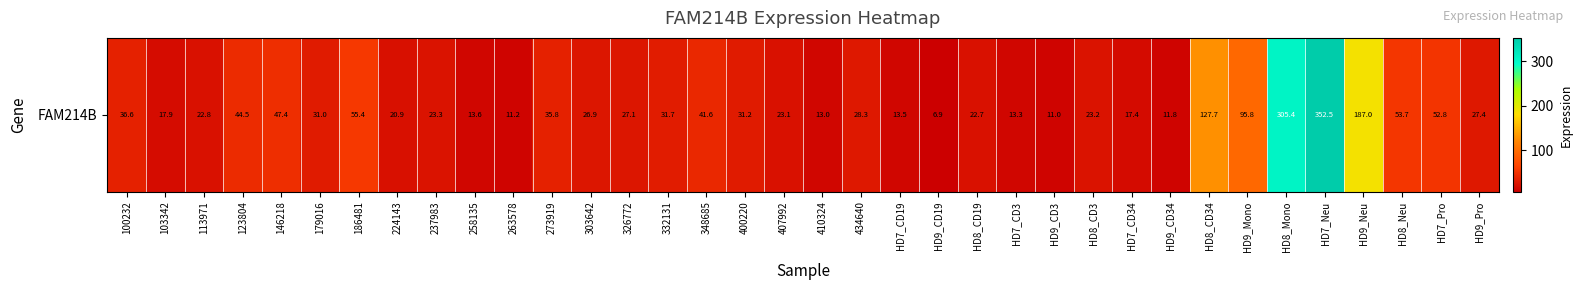

Reading right to left, what are all the values shown in this chart?

27.4	52.8	53.7	187.0	352.5	305.4	95.8	127.7	11.8	17.4	23.2	11.0	13.3	22.7	6.9	13.5	28.3	13.0	23.1	31.2	41.6	31.7	27.1	26.9	35.8	11.2	13.6	23.3	20.9	55.4	31.0	47.4	44.5	22.8	17.9	36.6